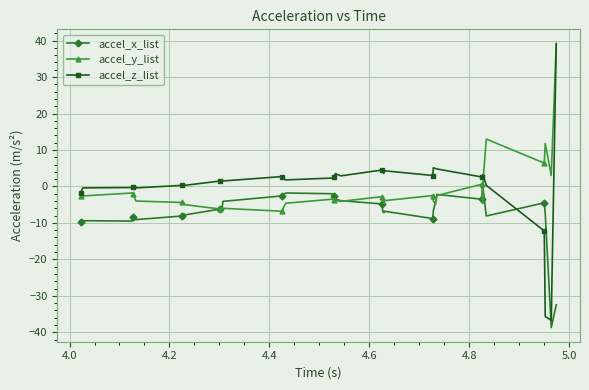

What is the value of the accel_y_list point at the 11th from the left?

-4.6